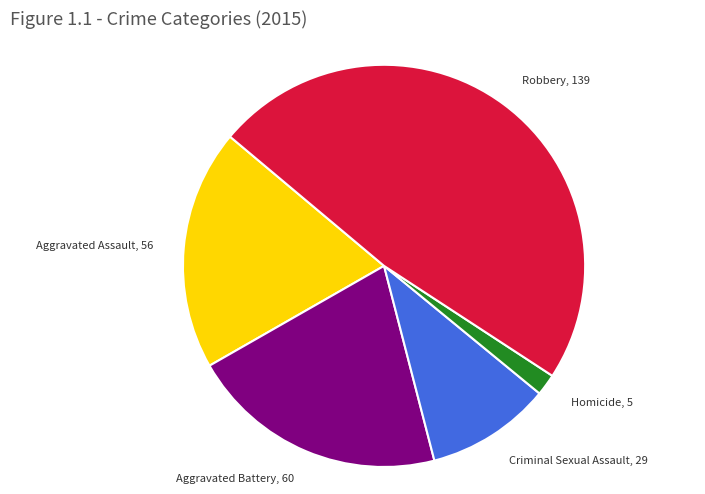

Rank the categories by value from highest to lowest.

Robbery, Aggravated Battery, Aggravated Assault, Criminal Sexual Assault, Homicide